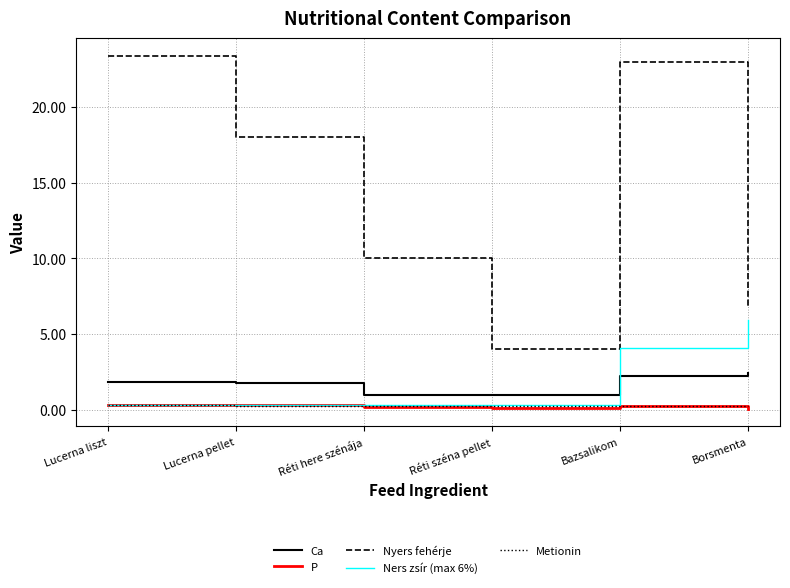

True or false: Ca and Nyers fehérje intersect in this chart.

False